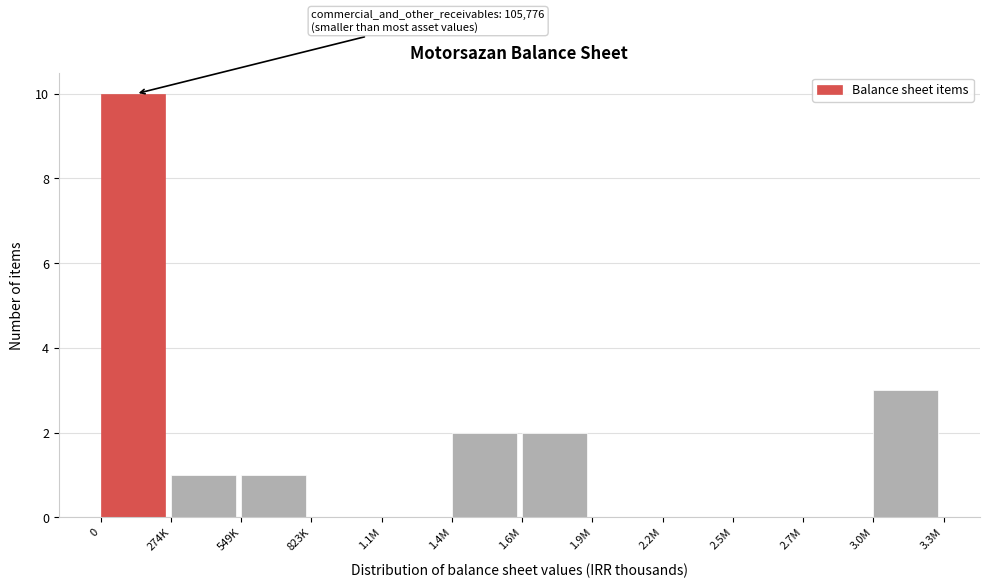

Reading right to left, list all the values displayed in this chart.

3.0M=3	2.7M=0	2.5M=0	2.2M=0	1.9M=0	1.6M=2	1.4M=2	1.1M=0	823K=0	549K=1	274K=1	0=10